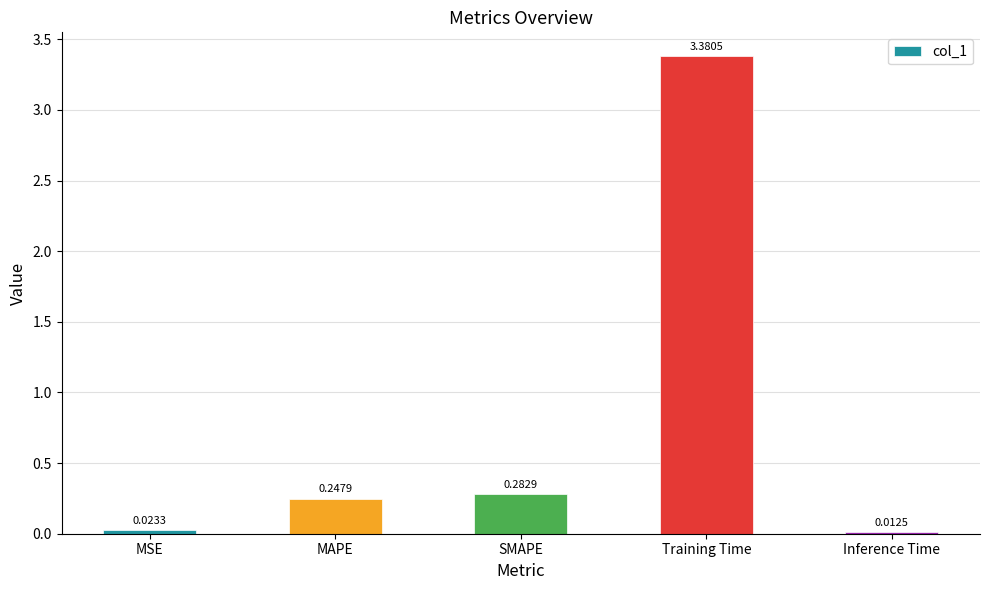

What is the label of the 4th bar from the right?

MAPE